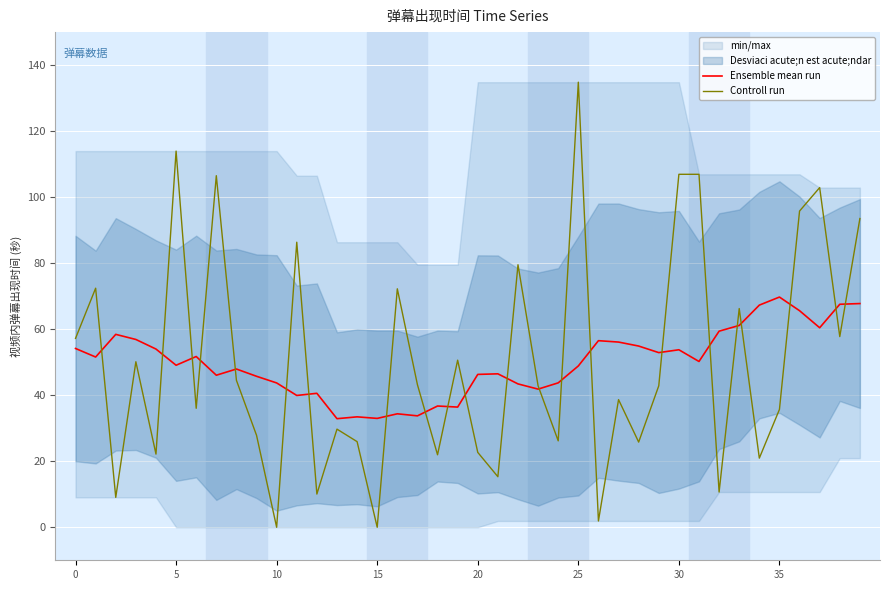

List the series in order of their overall mean, lowest first.

Ensemble mean run, Controll run